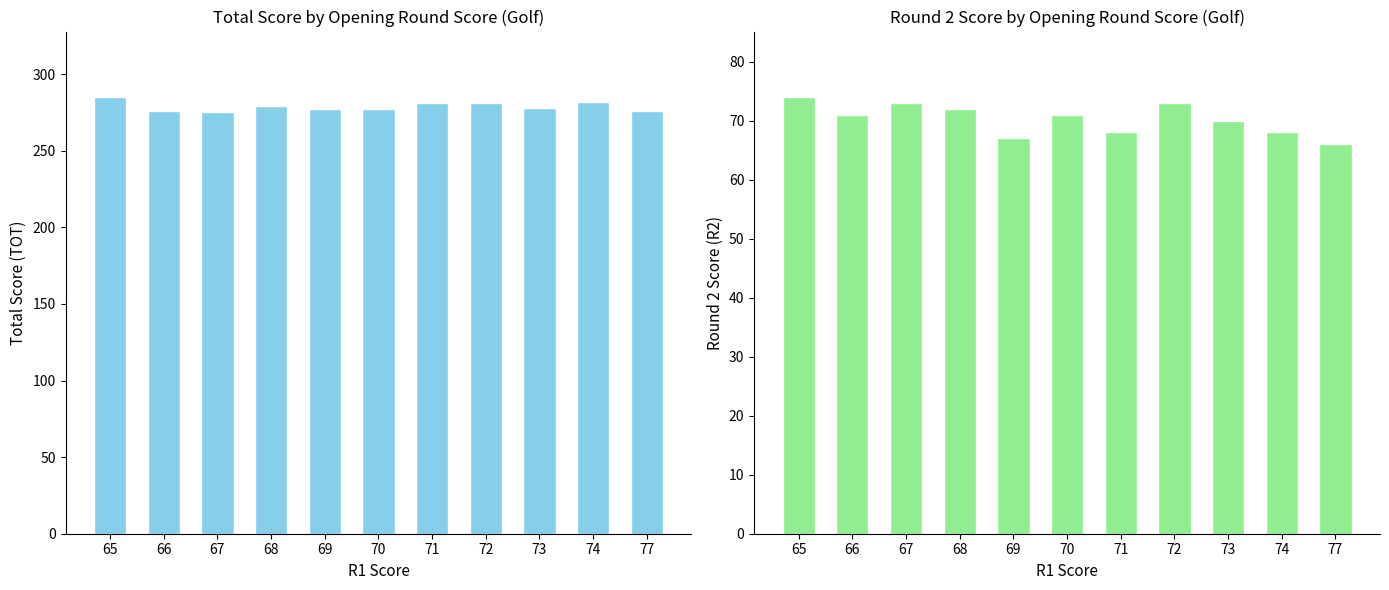

What is the lowest value of the TOT series?

275